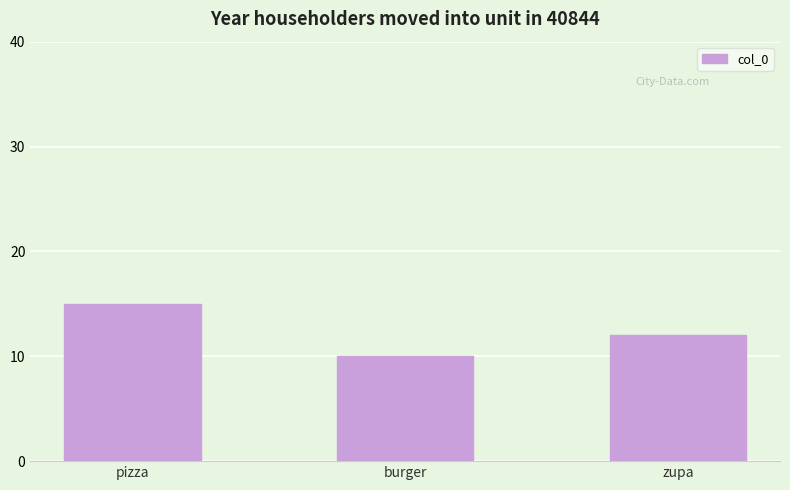

What is the label of the 2nd bar from the right?

burger